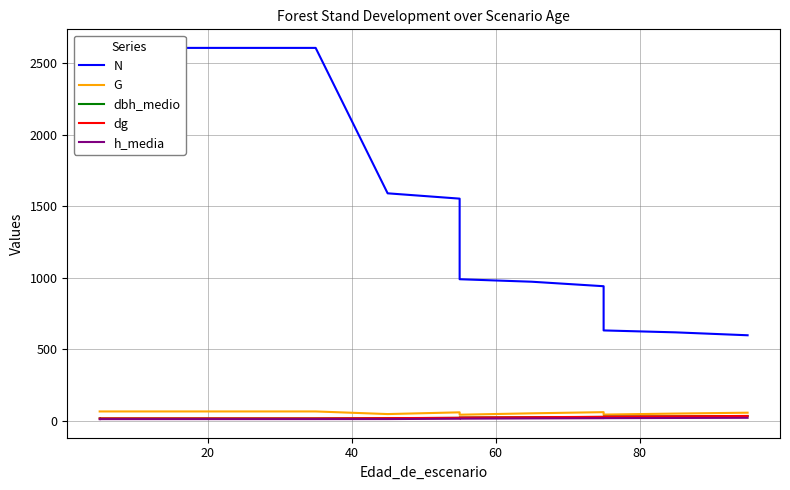

What is the difference between the maximum and minimum values in the h_media series?

9.5